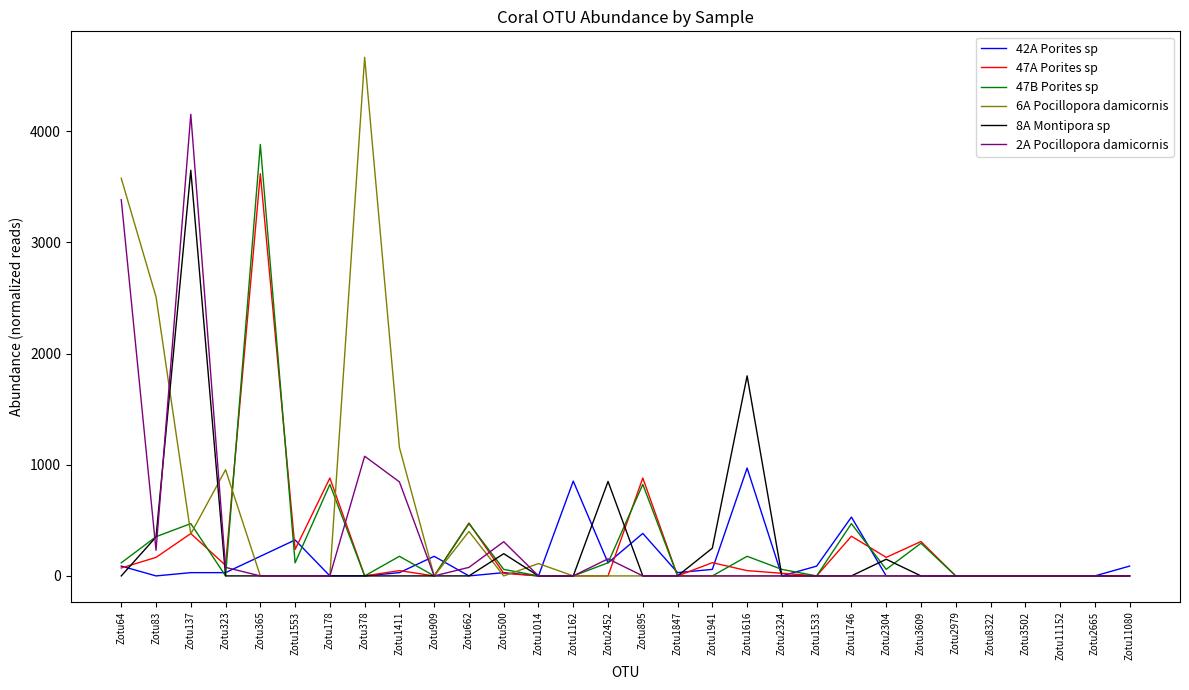

Between Zotu83 and Zotu1533, which series saw the biggest shift?

6A Pocillopora damicornis